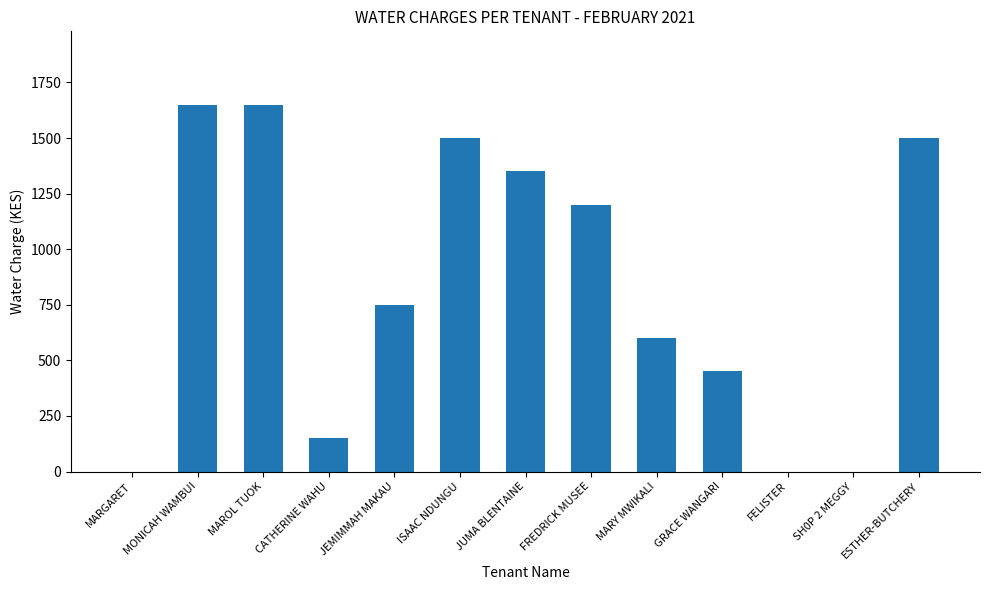

Which has a higher value, ESTHER-BUTCHERY or MONICAH WAMBUI?

MONICAH WAMBUI